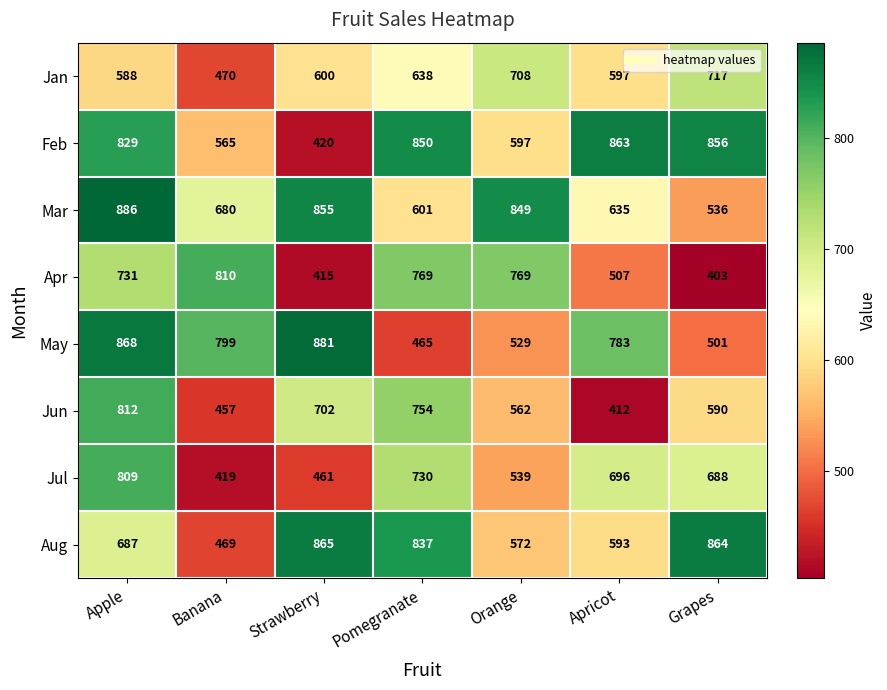

Which series has the widest spread of values?

Feb